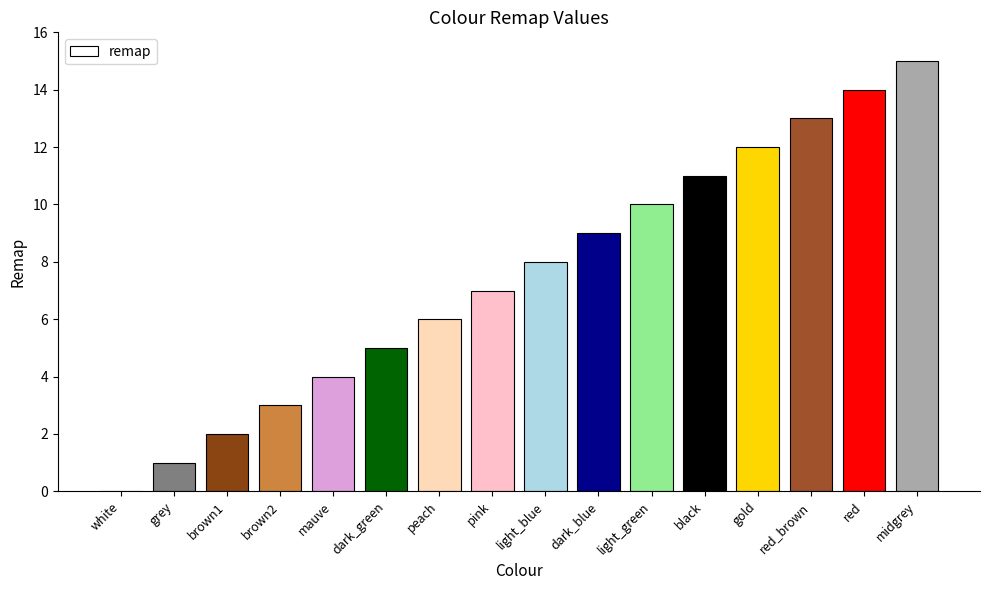

How many positive values are there?

15